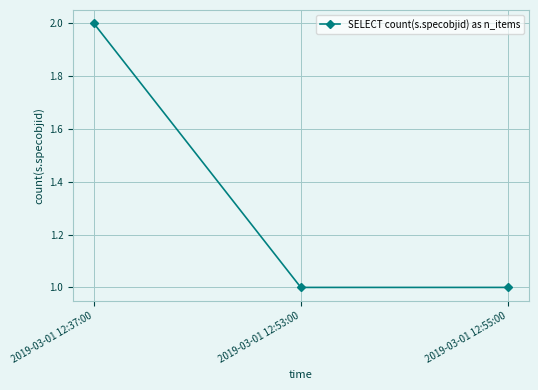

What is the ratio of the value at 2019-03-01 12:37:00 to the value at 2019-03-01 12:53:00?

2.0